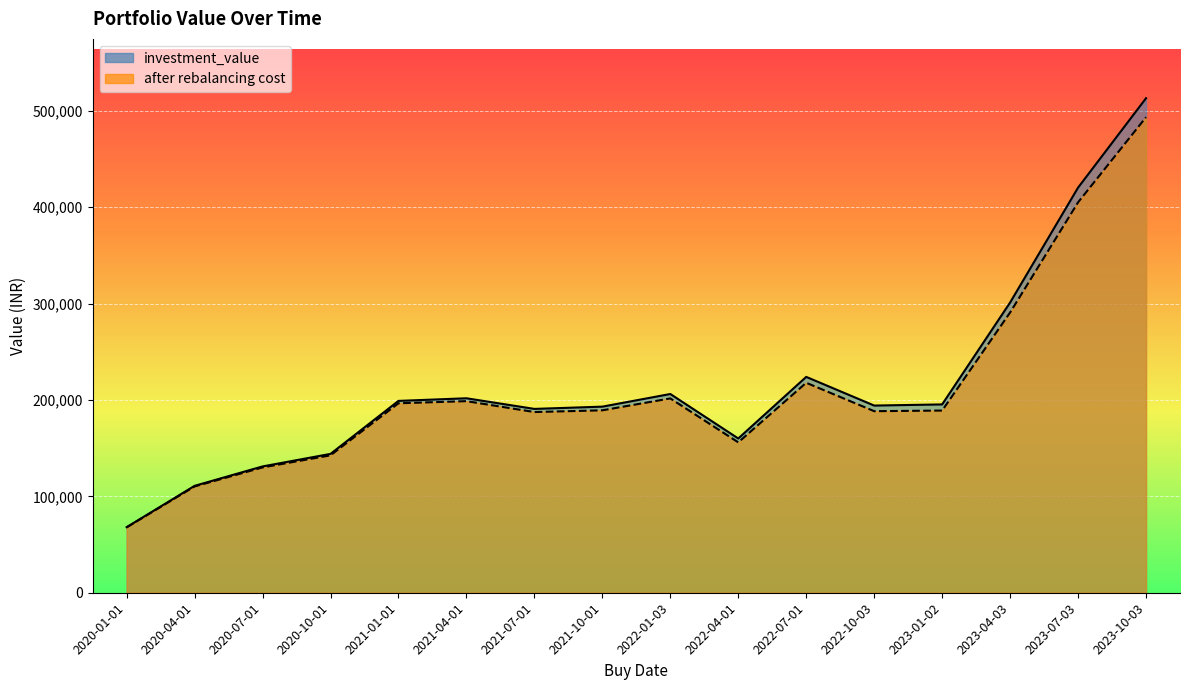

True or false: after rebalancing cost and investment_value intersect in this chart.

False